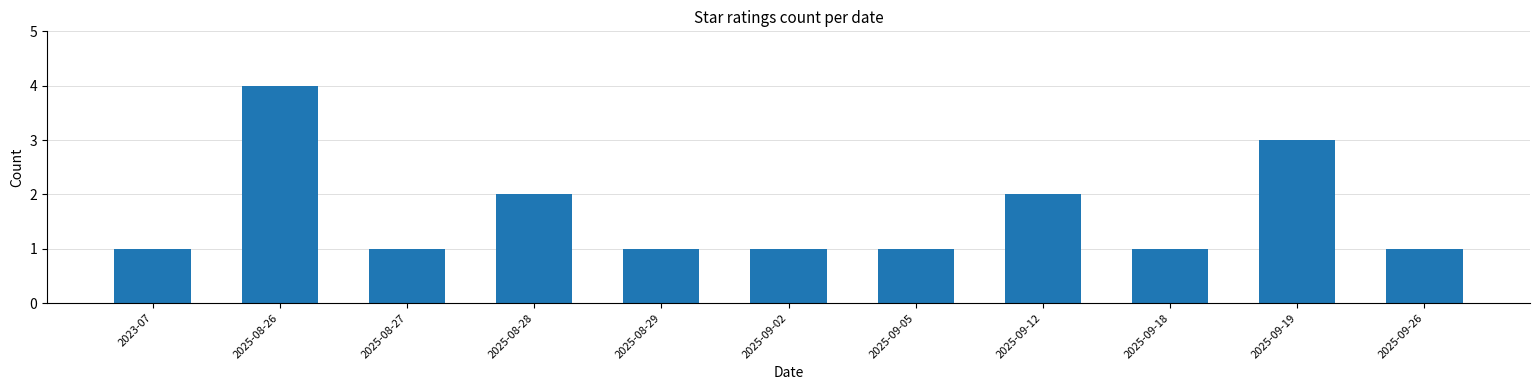

How many bars are there in total?

11